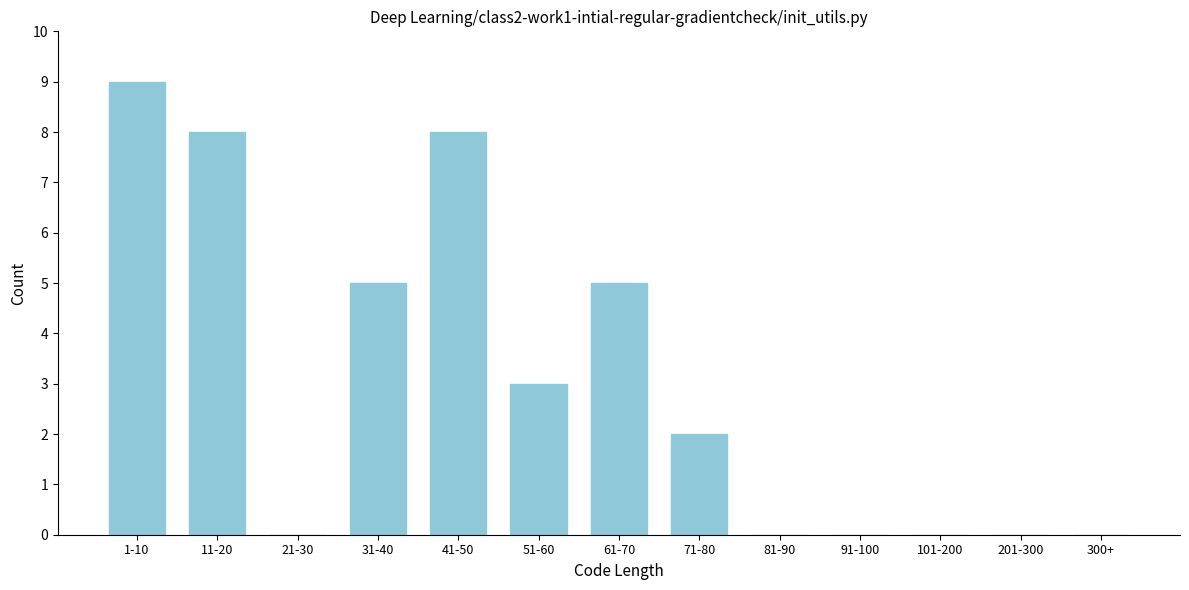

Reading right to left, what are all the values shown in this chart?

300+=0	201-300=0	101-200=0	91-100=0	81-90=0	71-80=2	61-70=5	51-60=3	41-50=8	31-40=5	21-30=0	11-20=8	1-10=9